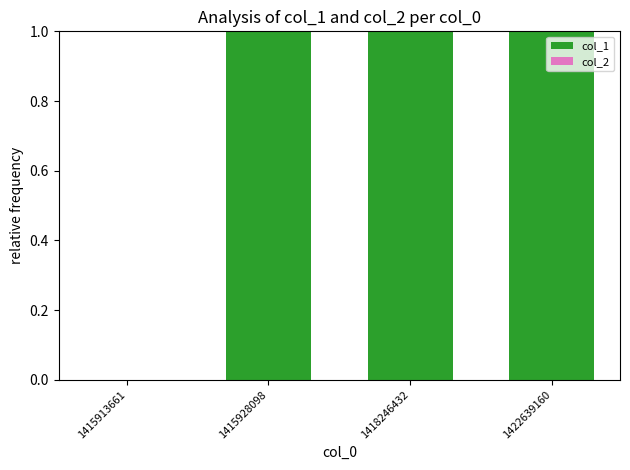

How many positive values are there?

3